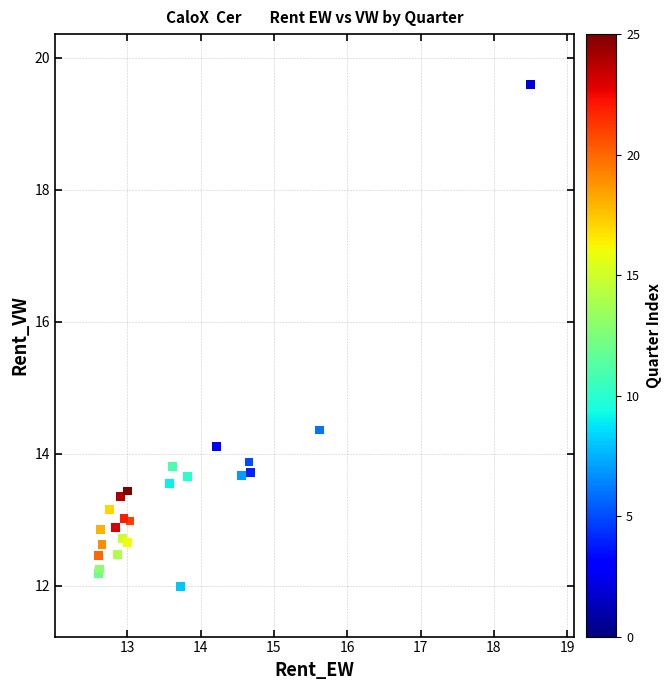

What Y value in the scatter plot is closest to 15?

14.4